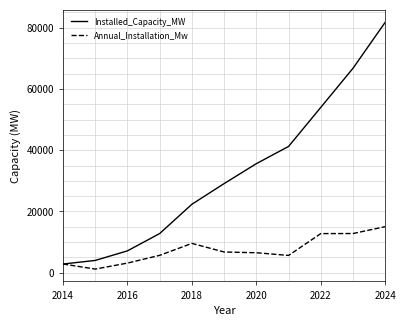

Which series has the largest total across all categories?

Installed_Capacity_MW